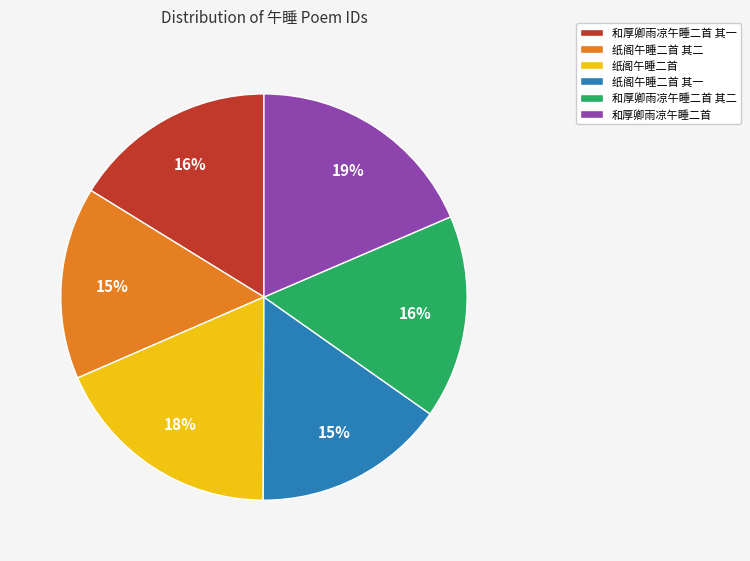

Between 和厚卿雨凉午睡二首 and 纸阁午睡二首 其二, which is larger?

和厚卿雨凉午睡二首